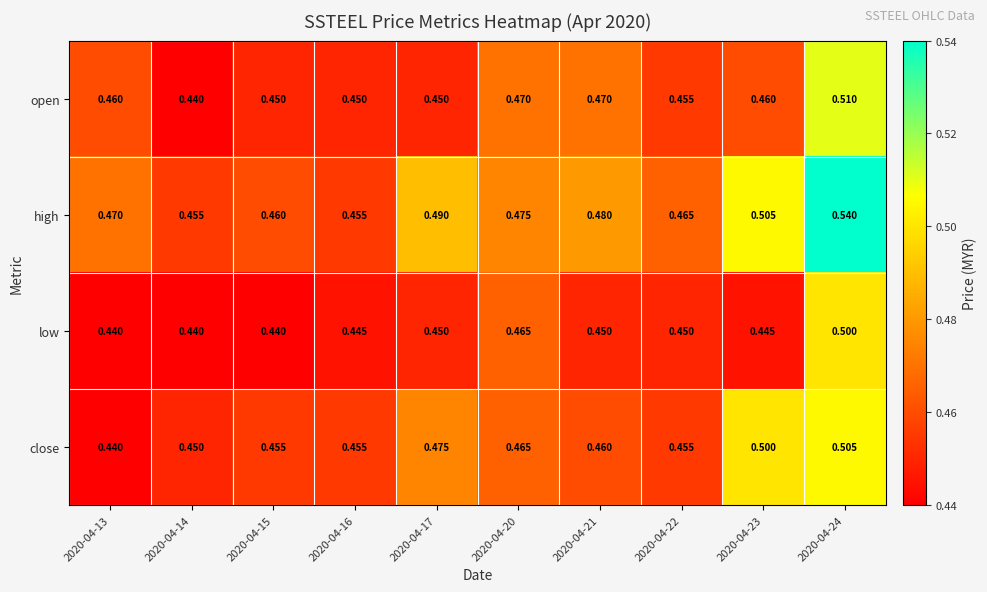

At which category is the sum across all series the highest?

2020-04-24